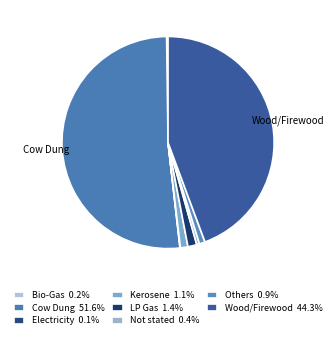

How many segments does this pie chart have?

8